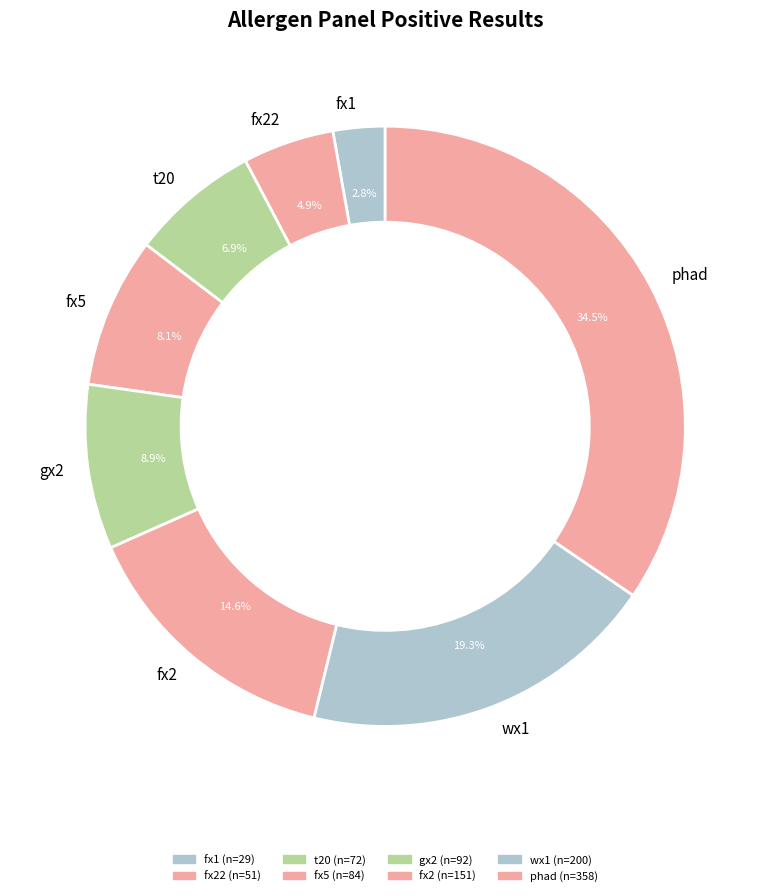

How many segments does this pie chart have?

8